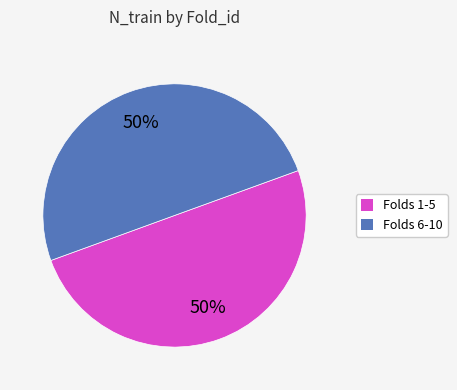

Combined, do Folds 1-5 and Folds 6-10 account for over 50%?

Yes